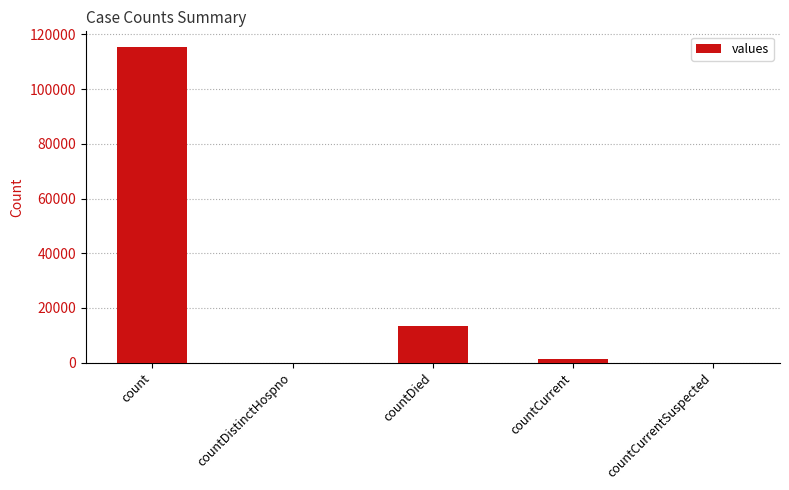

Is it true that the value at count is 115379?

True